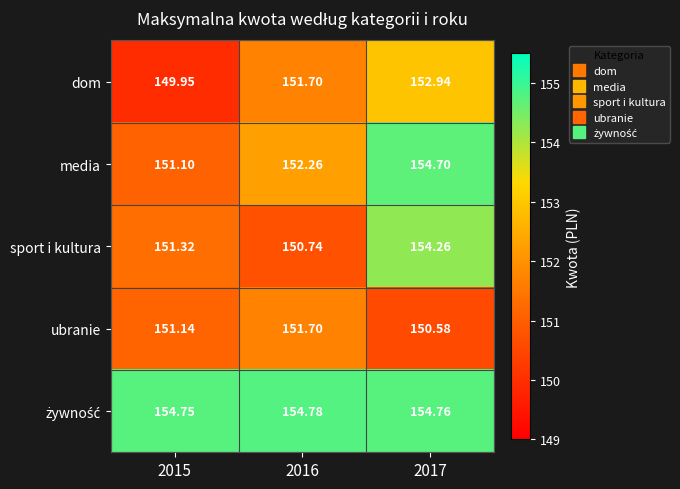

Which series has the largest range (max minus min)?

media